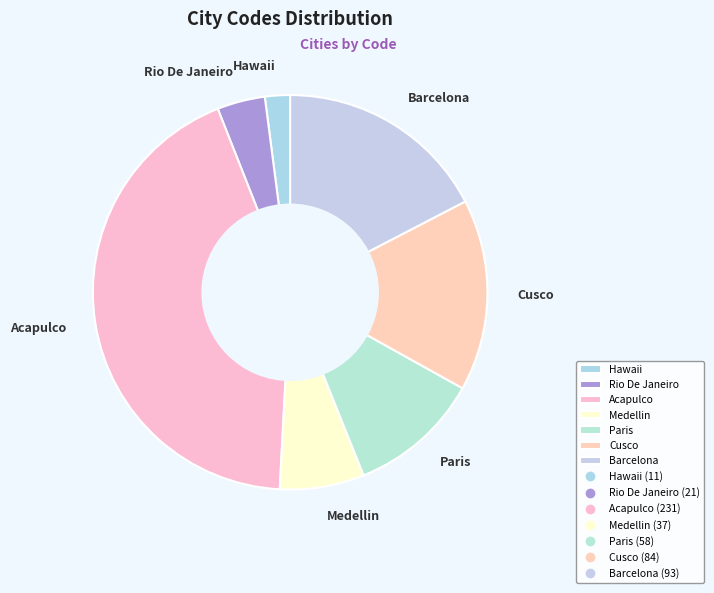

Rank the categories by value from highest to lowest.

Acapulco, Barcelona, Cusco, Paris, Medellin, Rio De Janeiro, Hawaii